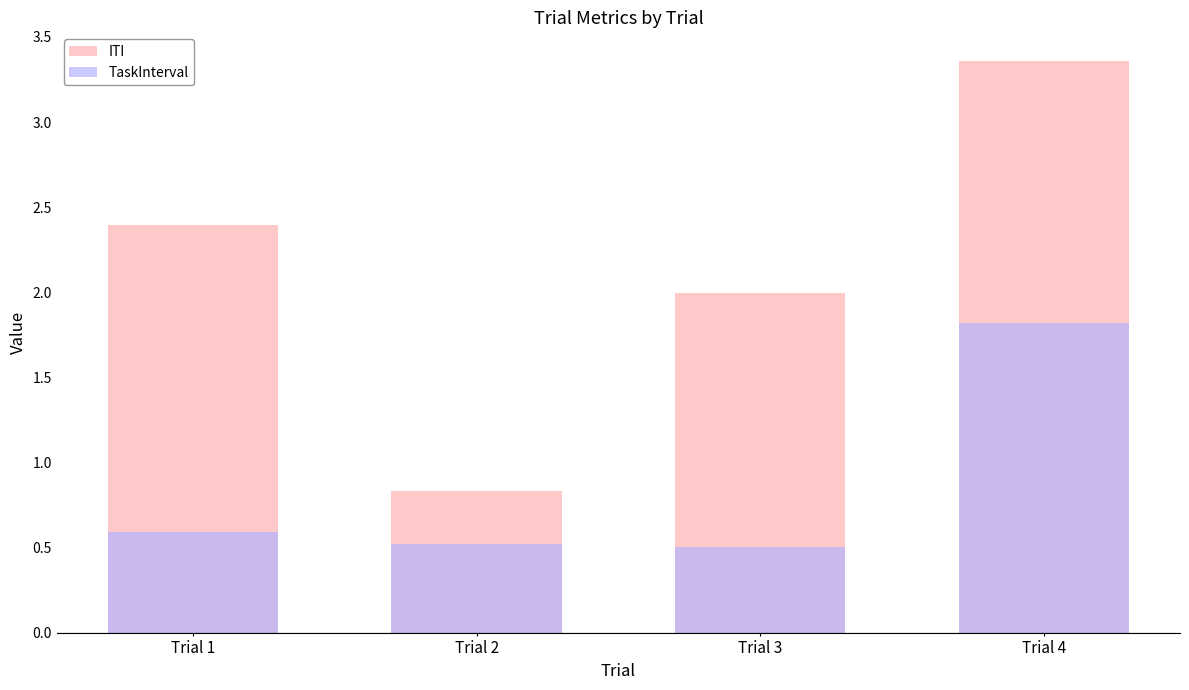

Read the TaskInterval value at Trial 4.

1.8